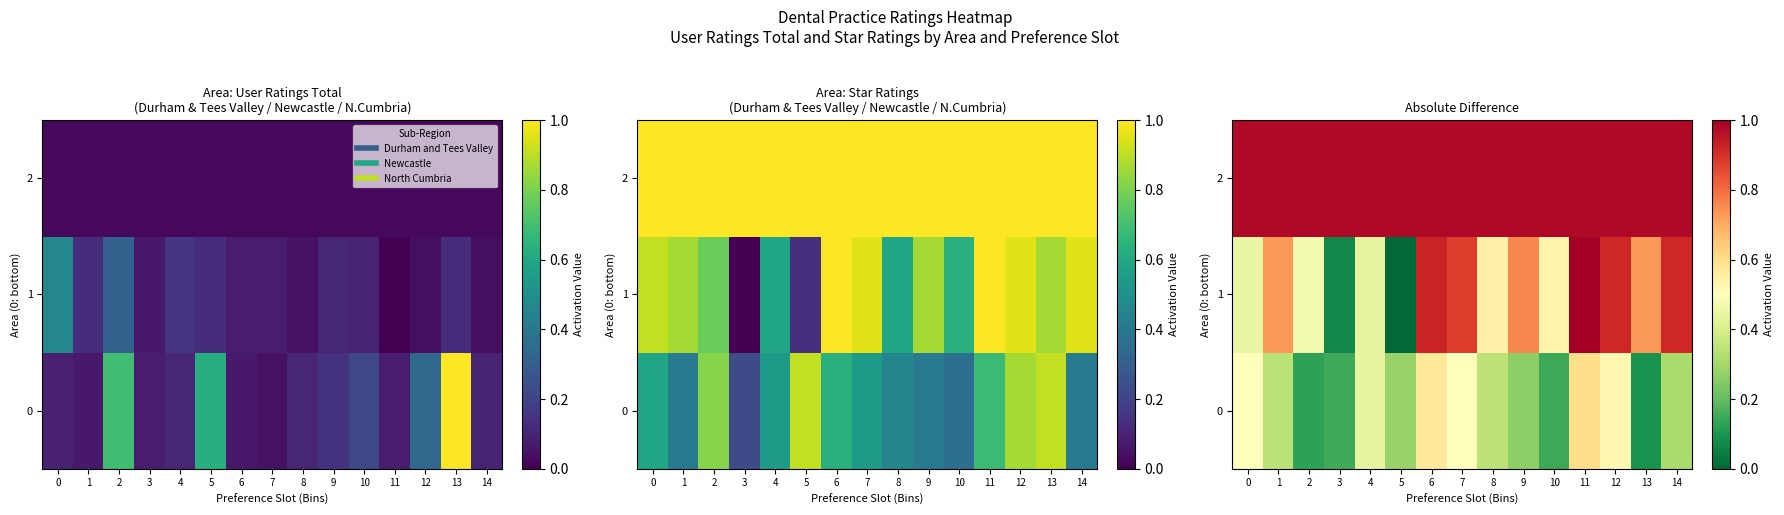

The value of 1 at 10 is 1.0. True or false?

False